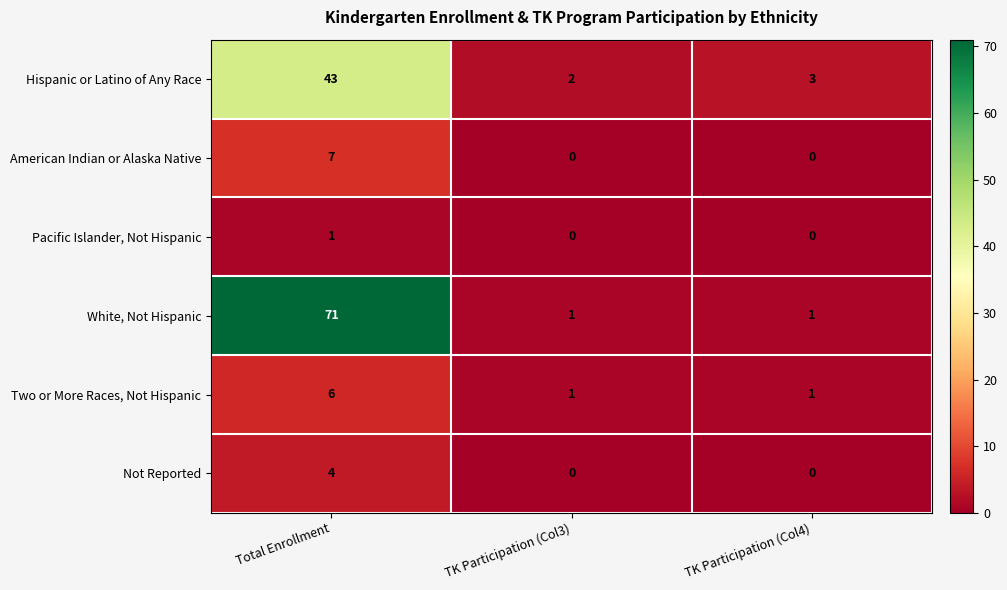

How many categories are shown in the chart?

3